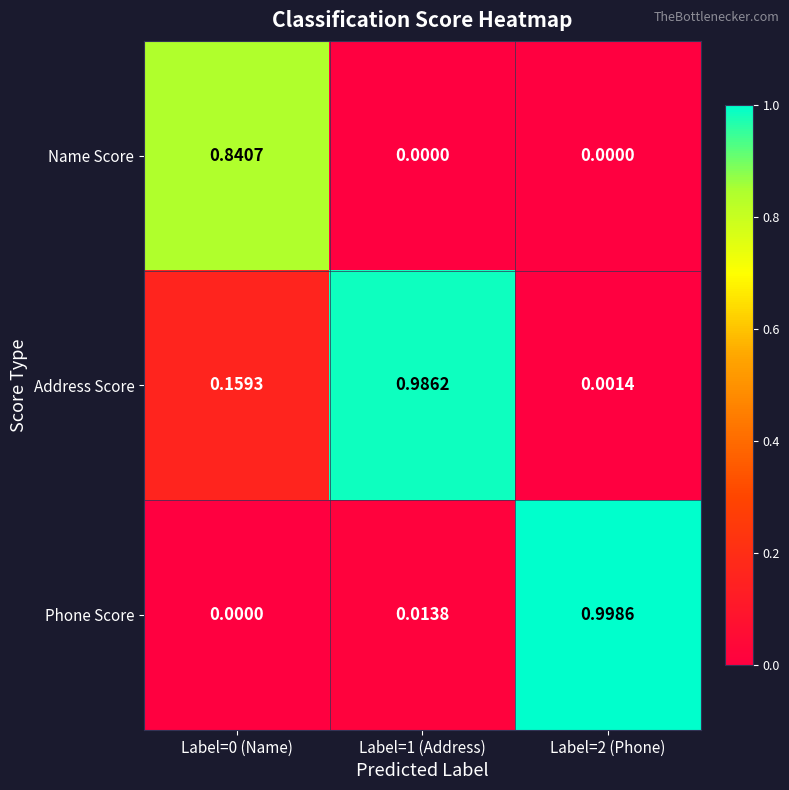

List the series in order of their overall mean, lowest first.

Name Score, Phone Score, Address Score